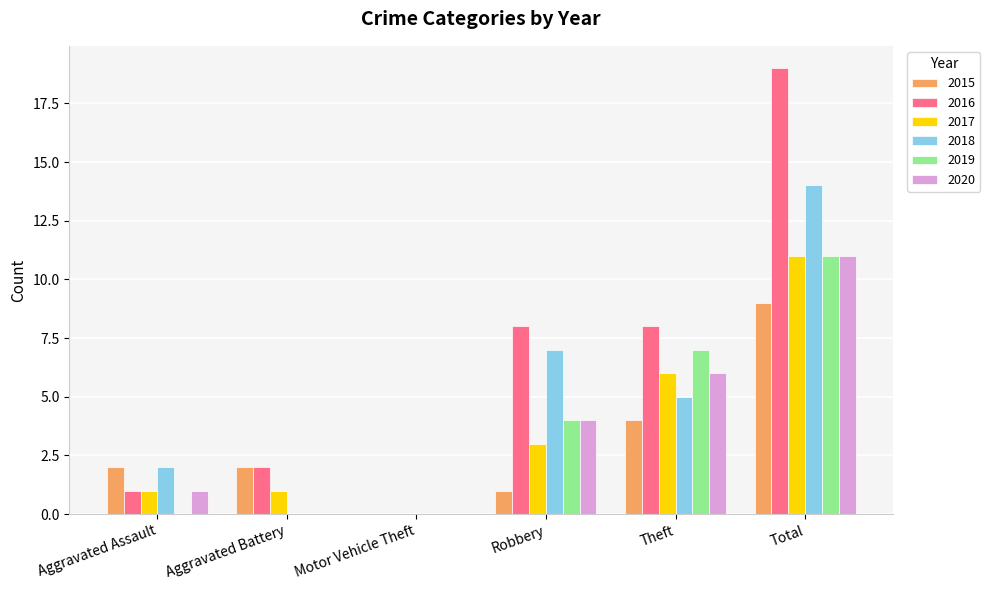

Which label corresponds to the largest value in the chart?

Total